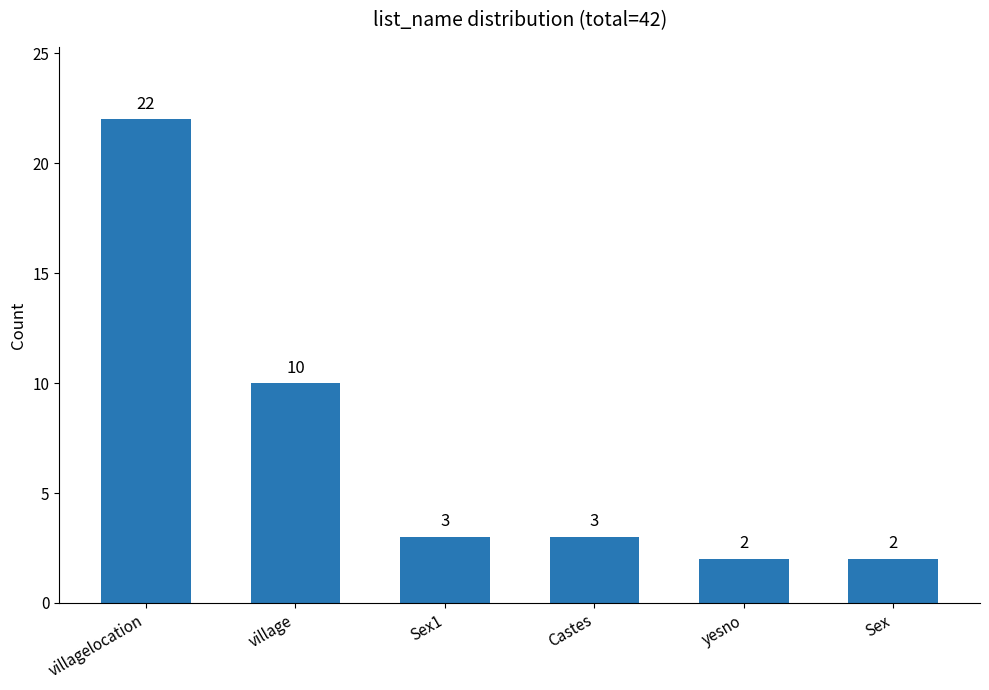

Which label corresponds to the largest value in the chart?

villagelocation